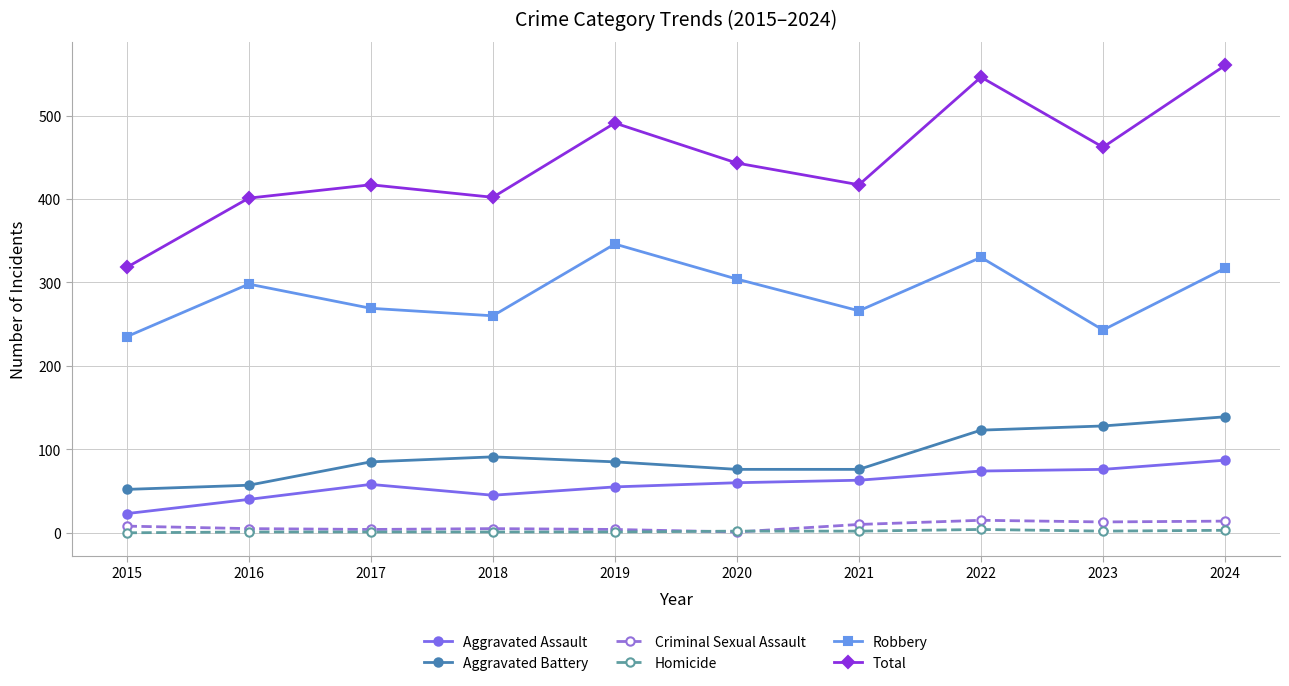

Is the value of Homicide at 2019 greater than the value of Aggravated Battery at 2024?

No